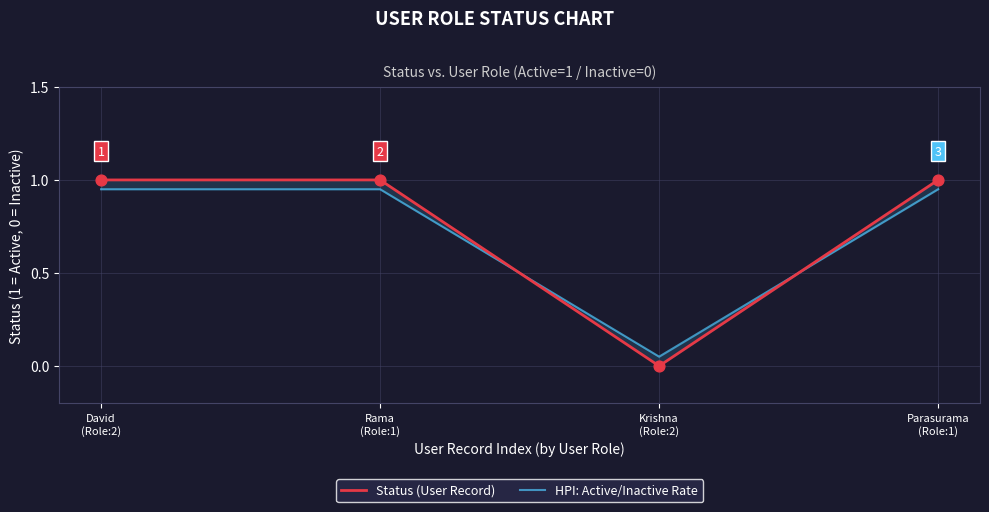

Which series has the largest Y range (max minus min)?

Status (User Record)